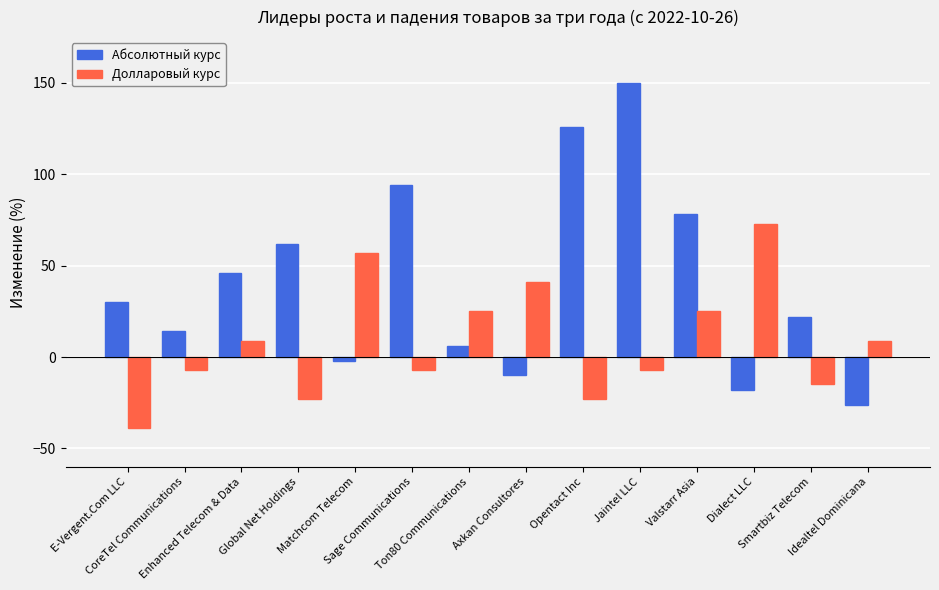

Rank the series by their average value, from highest to lowest.

Абсолютный курс, Долларовый курс